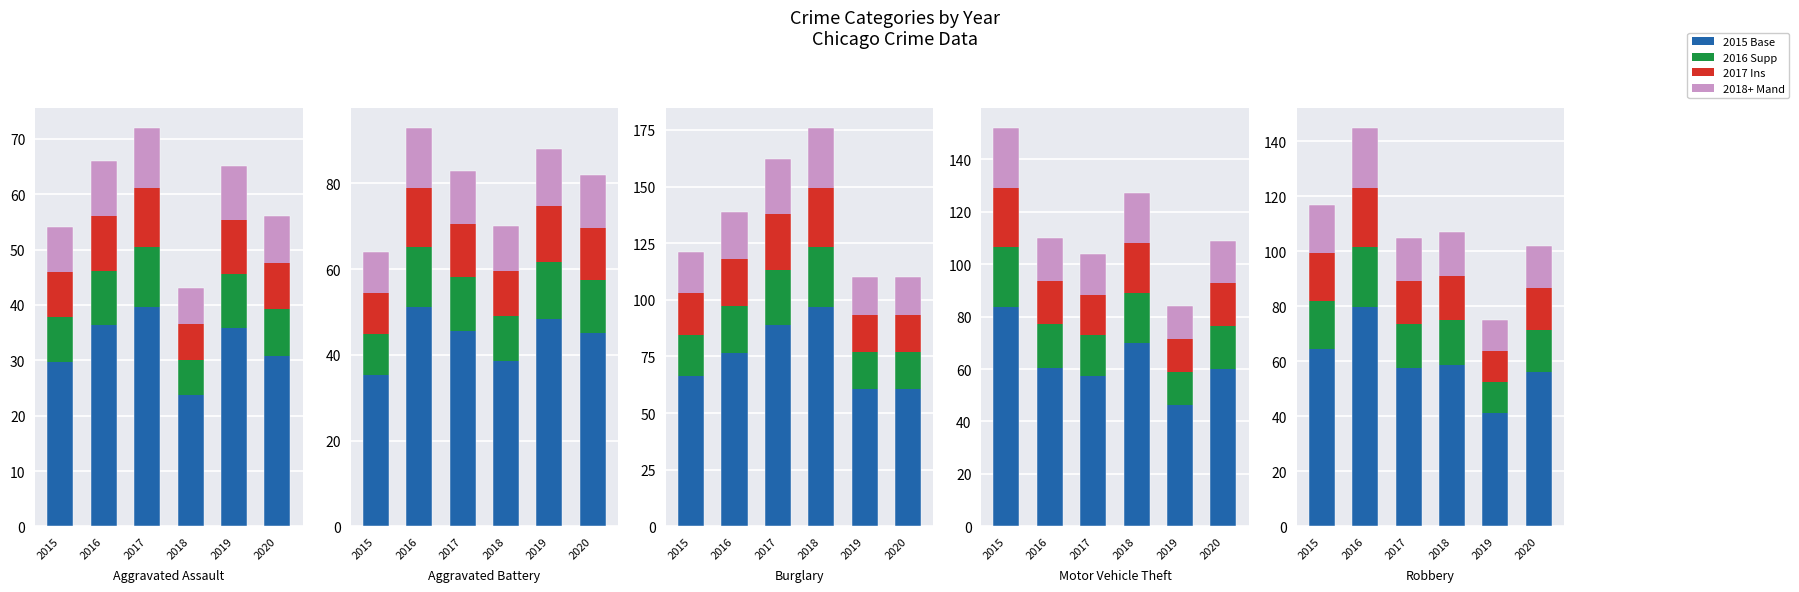

What are all the series names shown in the legend?

2015 Base, 2016 Supp, 2017 Ins, 2018+ Mand